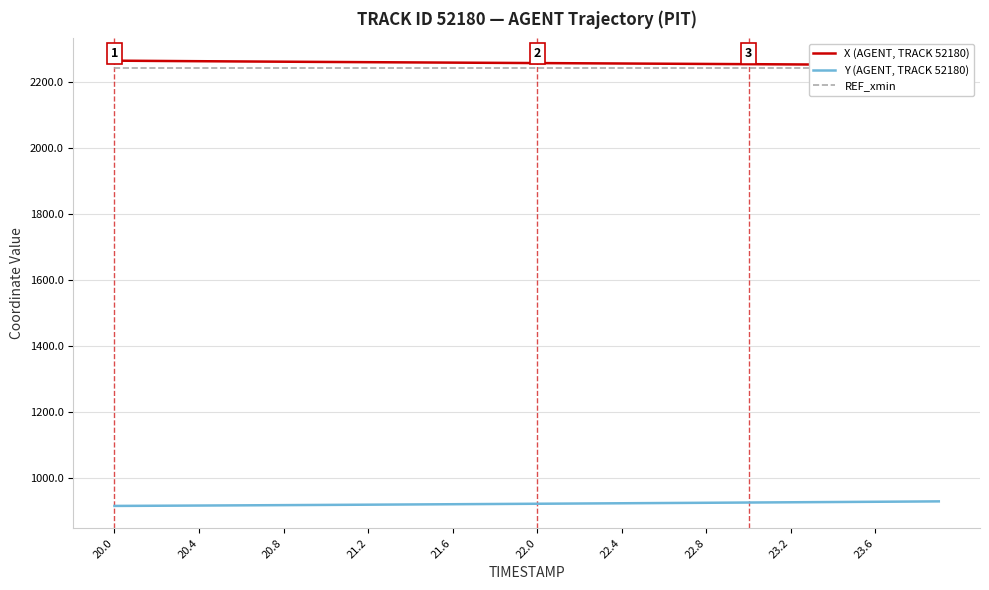

Reading left to right, what are all the values shown in this chart?

X (AGENT, TRACK 52180): 2264.5	2264.1	2263.7	2263.3	2262.9	2262.5	2262.1	2261.7	2261.4	2261.0	2260.6	2260.3	2259.9	2259.6	2259.2	2258.9	2258.6	2258.2	2257.9	2257.6	2257.2	2256.9	2256.6	2256.2	2255.9	2255.6	2255.2	2254.9	2254.6	2254.2	2253.9	2253.5	2253.2	2252.8	2252.5	2252.1	2251.8	2251.4	2251.0	2250.7
Y (AGENT, TRACK 52180): 914.3	914.6	914.9	915.1	915.4	915.8	916.1	916.4	916.7	917.0	917.4	917.7	918.1	918.4	918.8	919.1	919.5	919.8	920.2	920.5	920.9	921.3	921.6	922.0	922.4	922.7	923.1	923.5	923.9	924.2	924.6	925.0	925.4	925.8	926.1	926.5	926.9	927.3	927.7	928.1
REF_xmin: 2241.7	2241.7	2241.7	2241.7	2241.7	2241.7	2241.7	2241.7	2241.7	2241.7	2241.7	2241.7	2241.7	2241.7	2241.7	2241.7	2241.7	2241.7	2241.7	2241.7	2241.7	2241.7	2241.7	2241.7	2241.7	2241.7	2241.7	2241.7	2241.7	2241.7	2241.7	2241.7	2241.7	2241.7	2241.7	2241.7	2241.7	2241.7	2241.7	2241.7